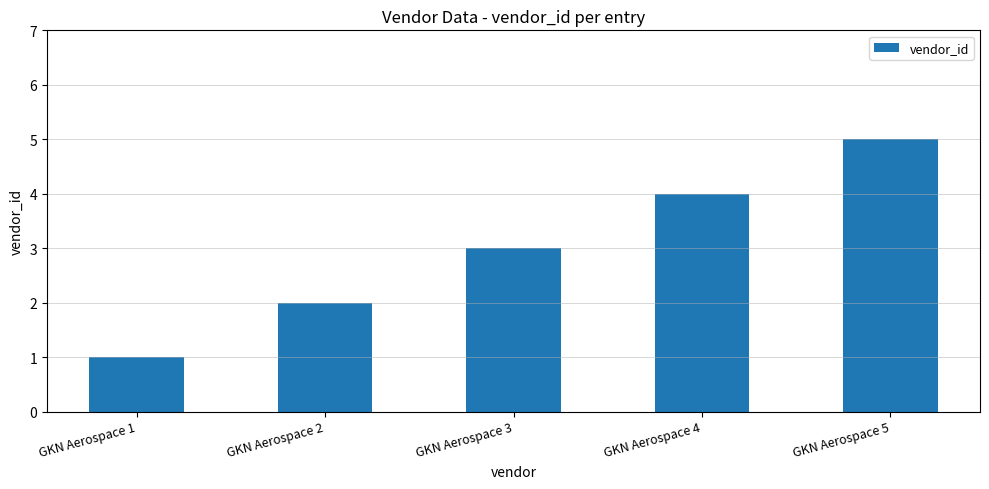

What is the difference between the maximum and second lowest values?

3